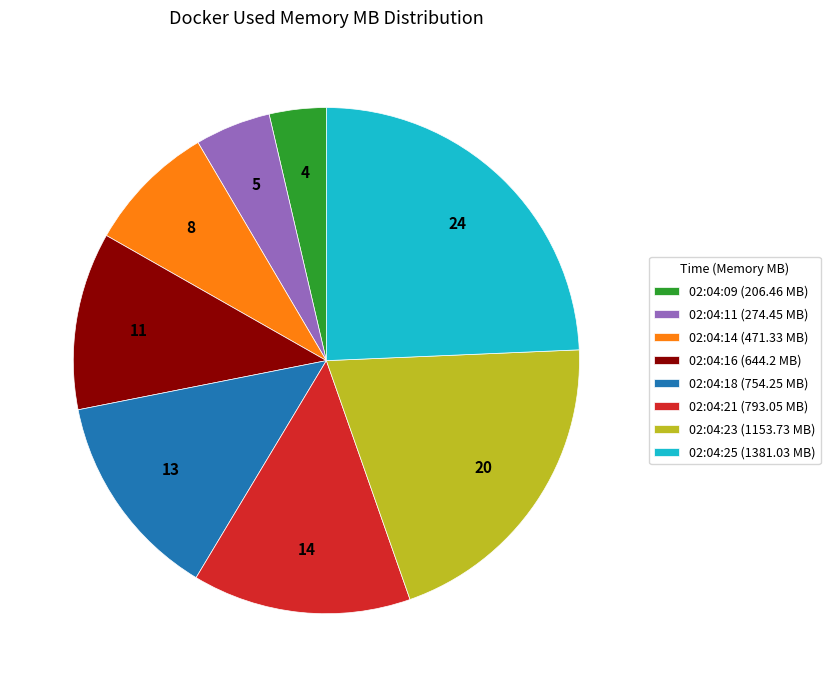

Between 02:04:25 (1381.03 MB) and 02:04:11 (274.45 MB), which is larger?

02:04:25 (1381.03 MB)